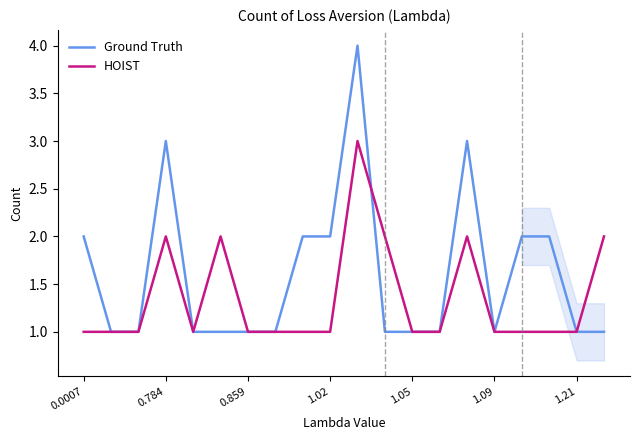

List the series in order of their overall mean, highest first.

Ground Truth, HOIST